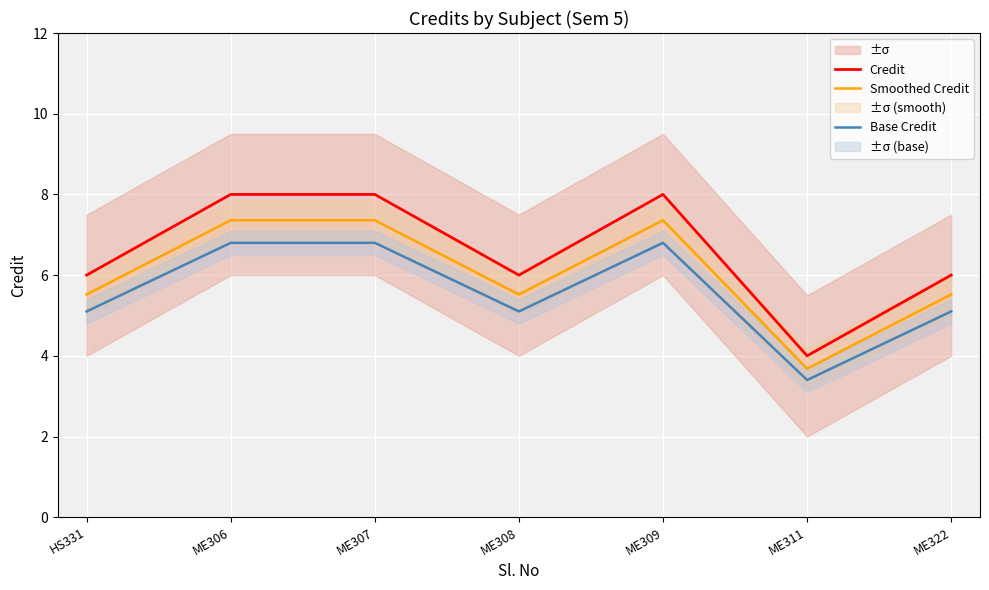

The value of Credit at ME309 is 8.0. True or false?

True